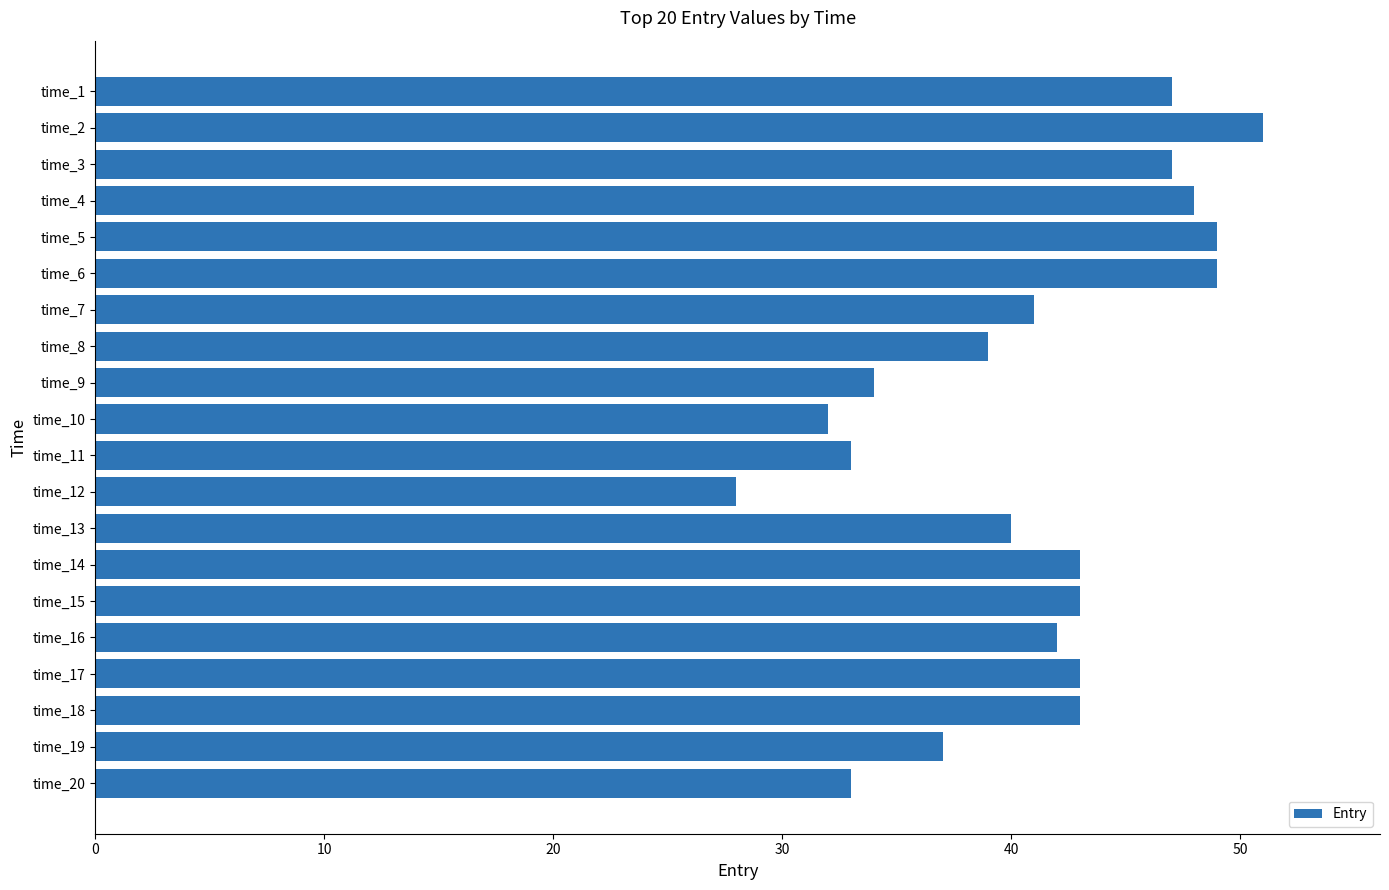

What is the change in value from time_8 to time_17?

+4